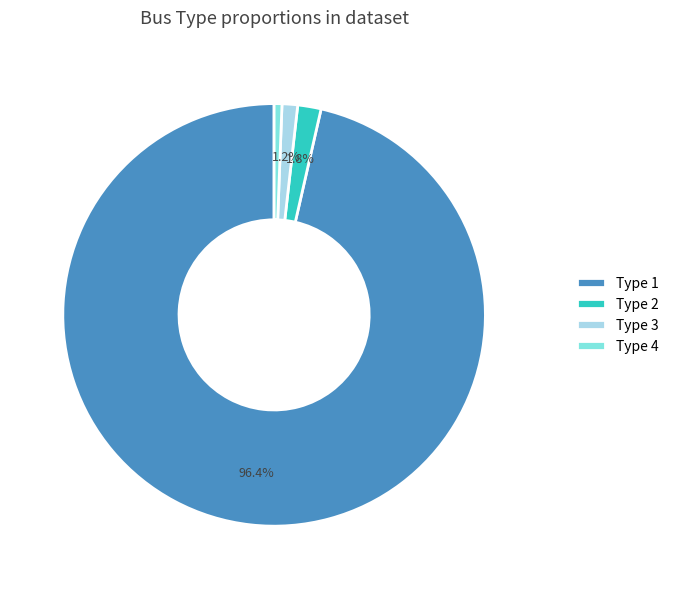

Between Type 1 and Type 3, which is larger?

Type 1